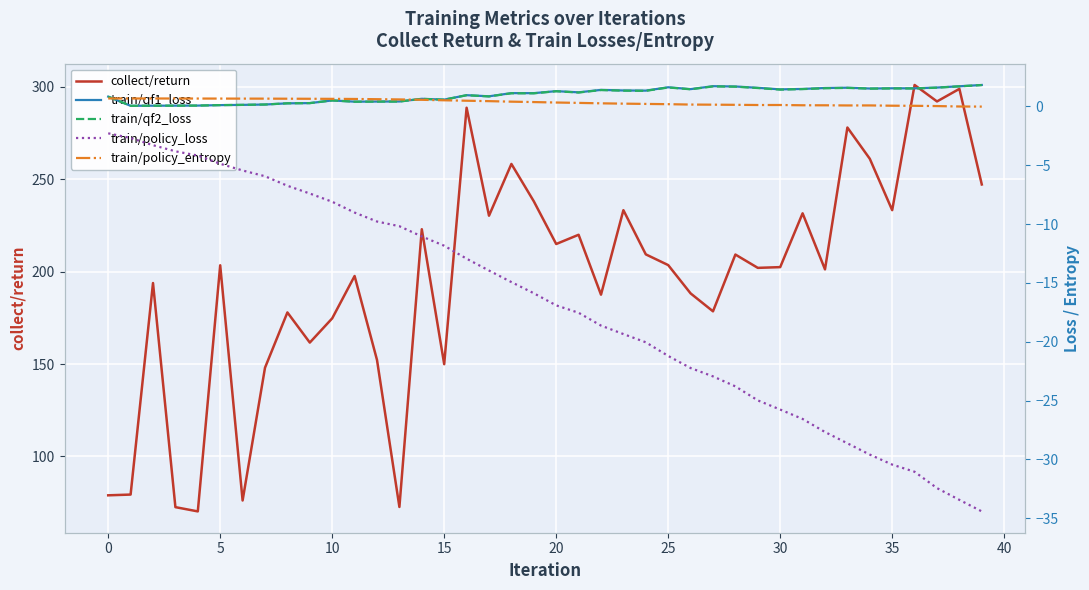

What is the maximum value for collect/return?

300.9